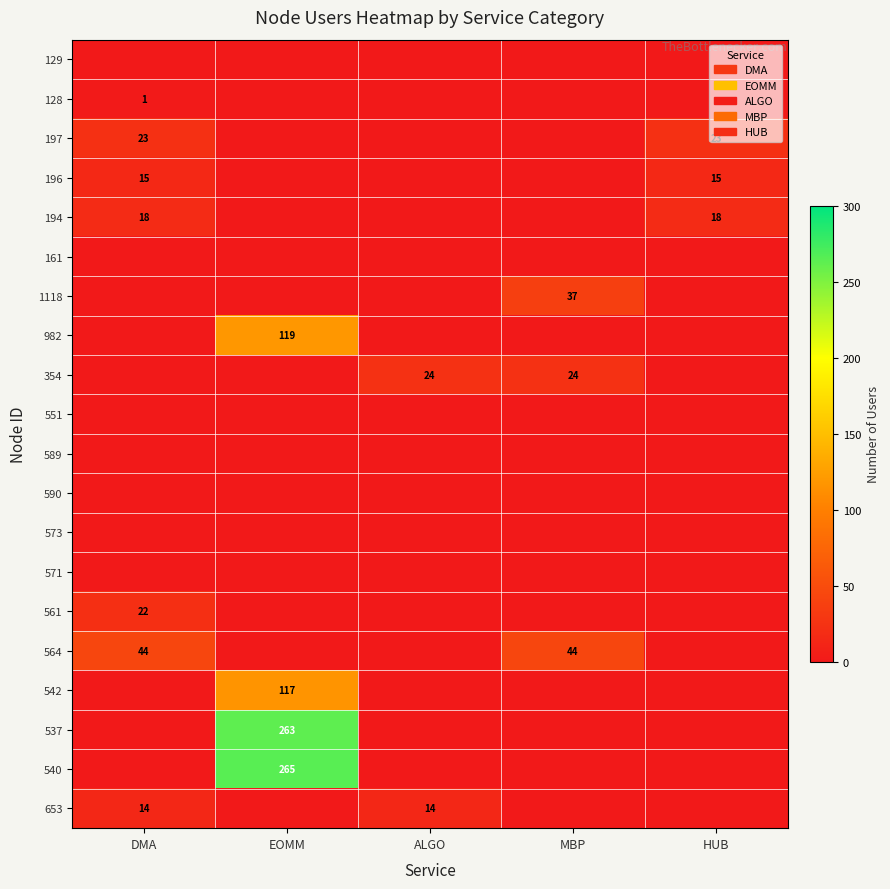

The 542 series shows 159 at EOMM. True or false?

False